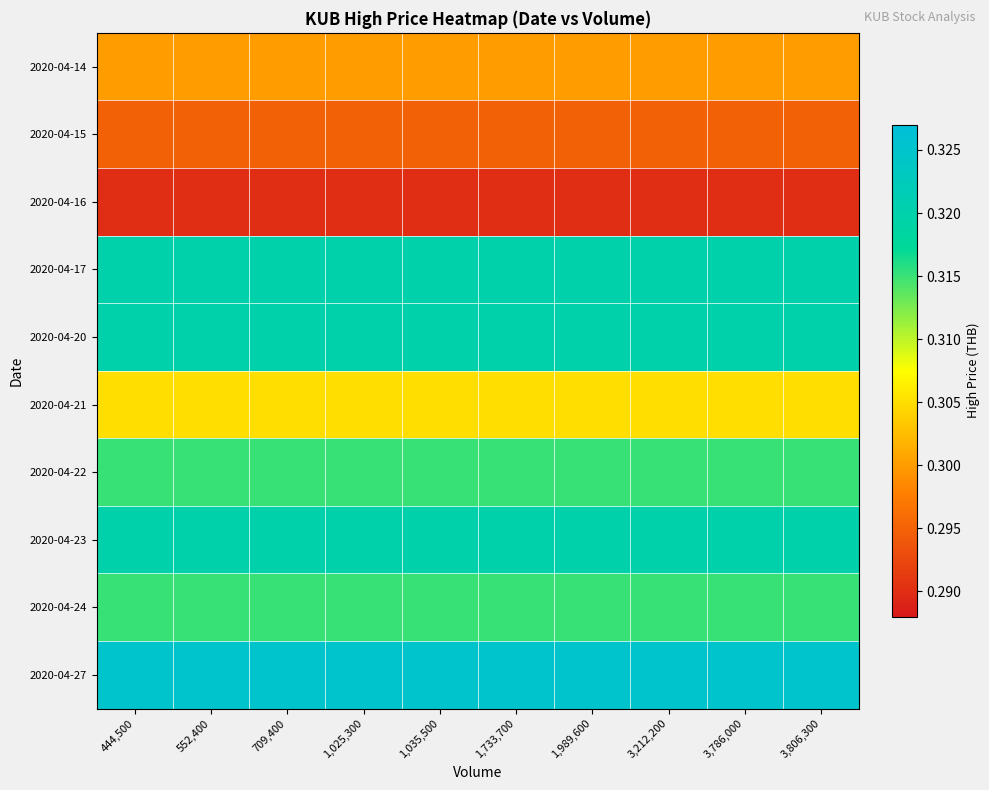

Count the number of categories in the chart.

10